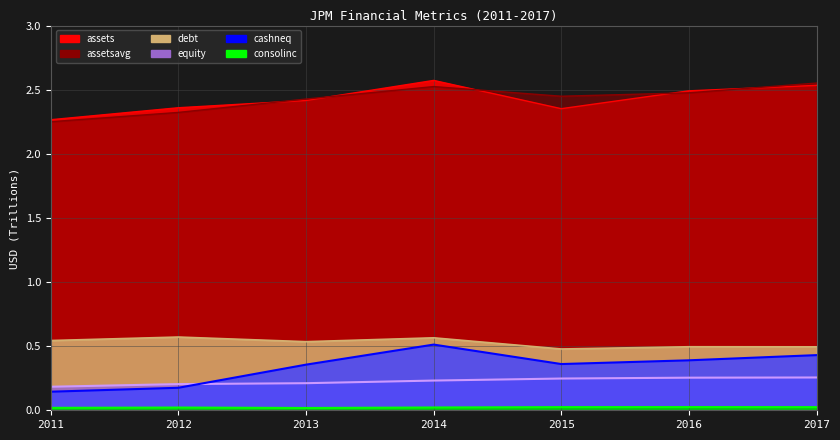

What are all the series names shown in the legend?

assets, assetsavg, cashneq, consolinc, equity, debt